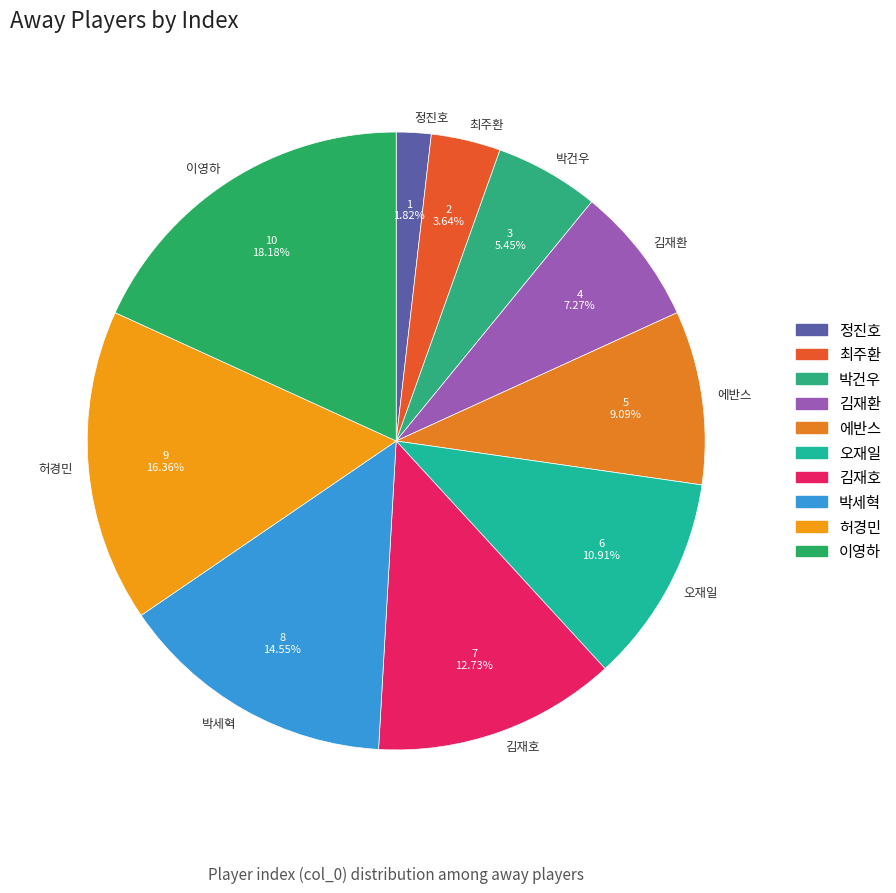

Is there a majority slice in this chart?

No